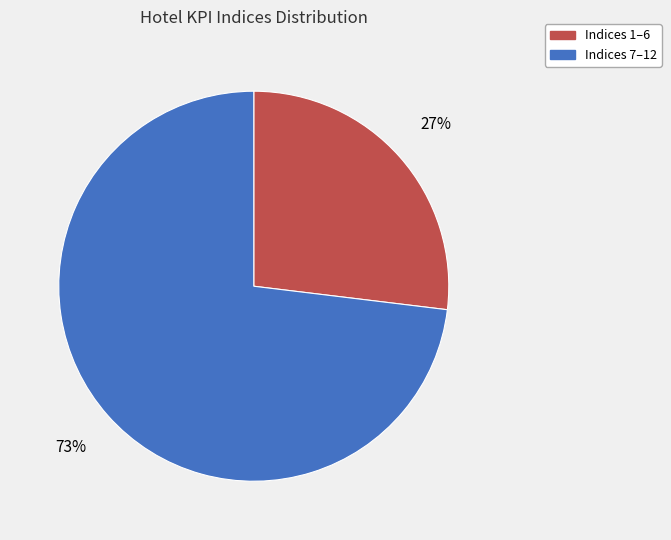

What is the ratio of the value at Indices 7–12 to the value at Indices 1–6?

2.7